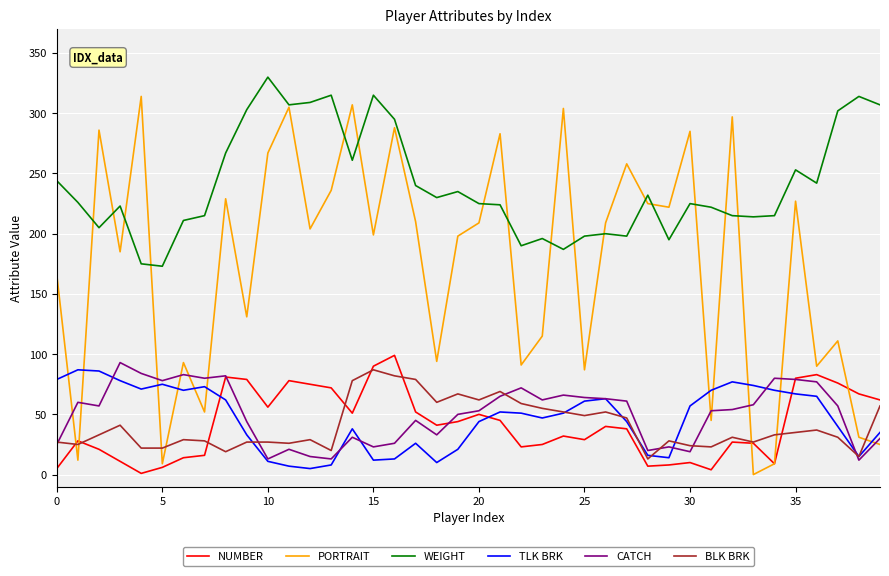

What is the maximum value for NUMBER?

99